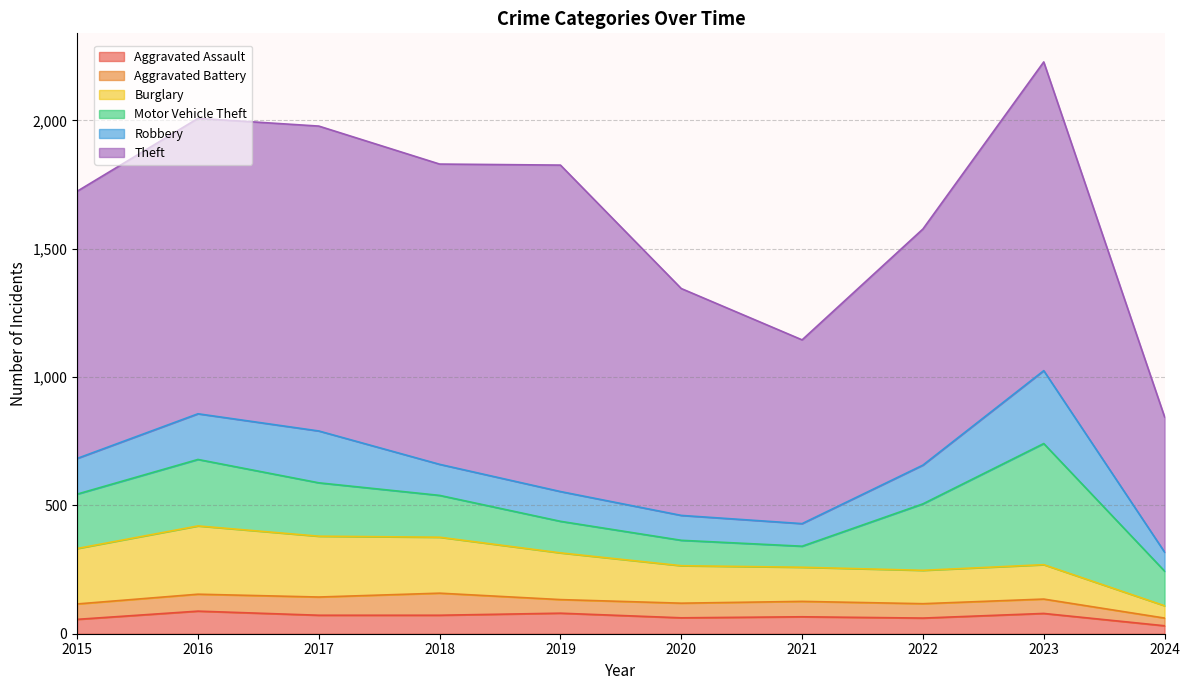

Does the chart have visible grid lines?

Yes